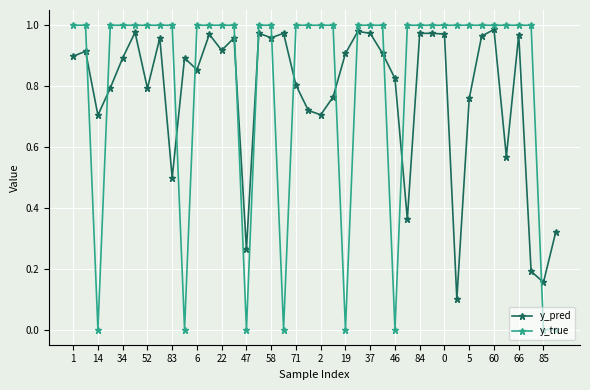

Is this an area chart (filled region under the line)?

No